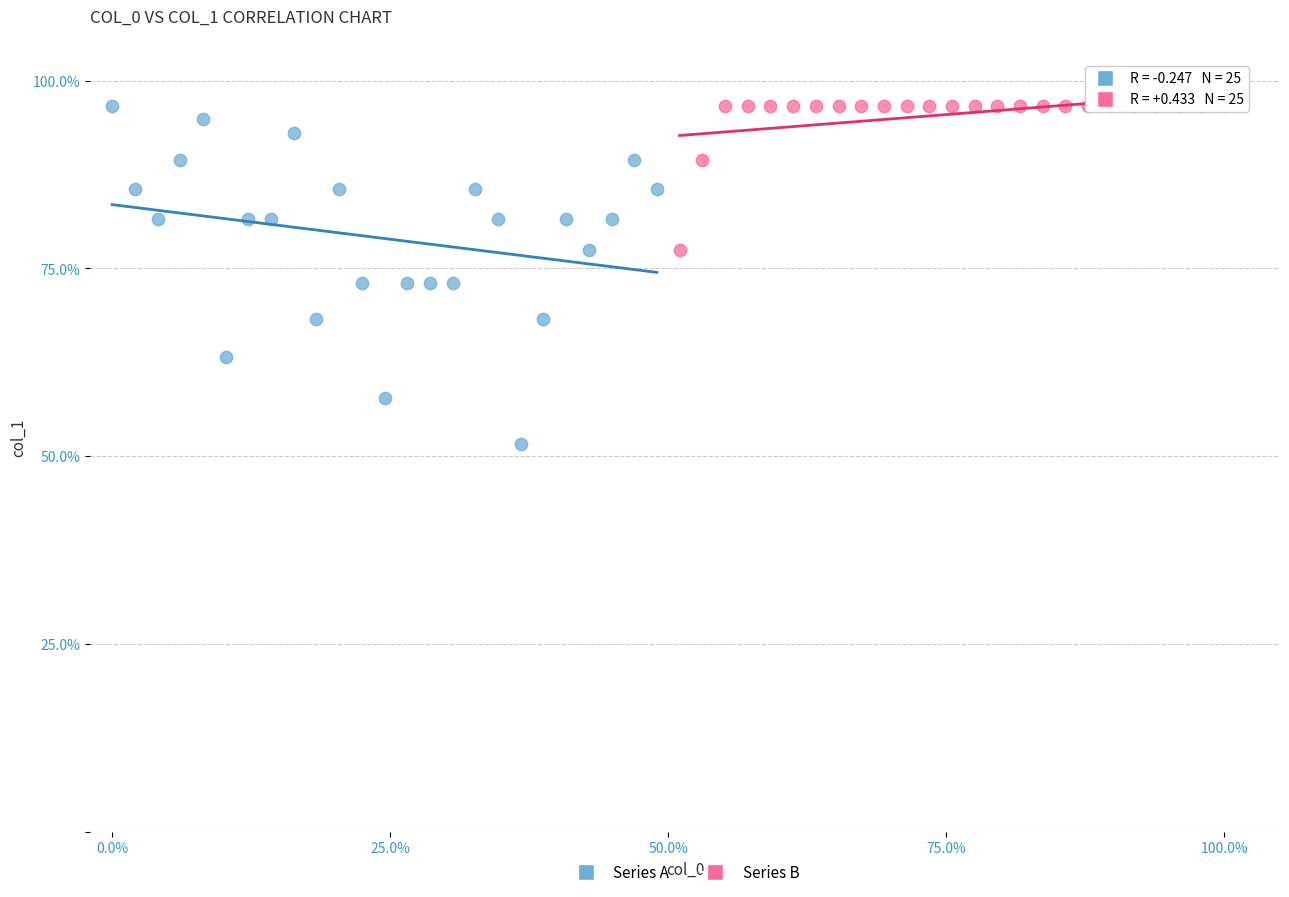

Which series contains the lowest Y value?

Series A